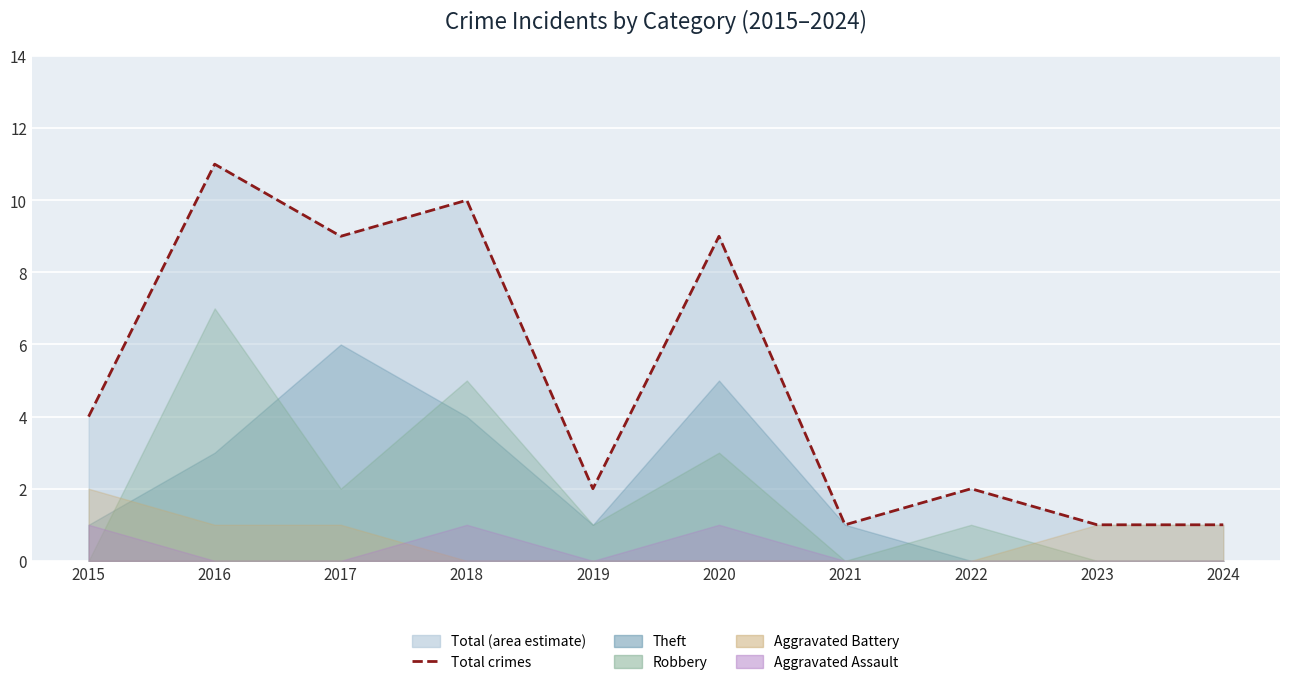

The chart shows a value of 2 at 2022. True or false?

True